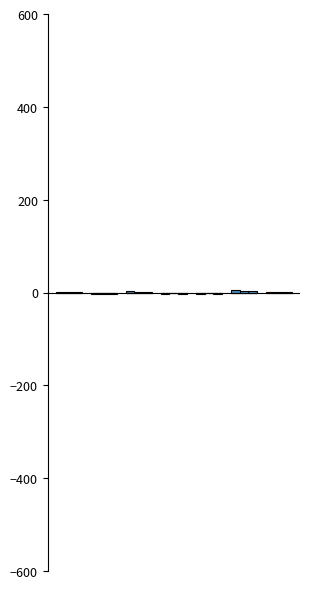

At which category does the chart reach its minimum across all series?

1